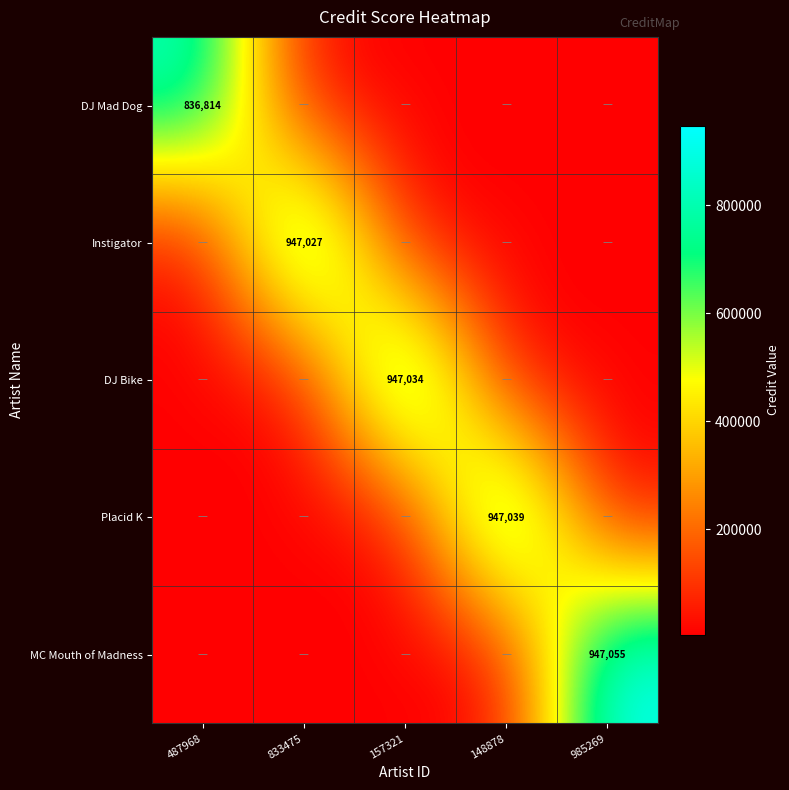

What is the highest value of the DJ Mad Dog series?

836814